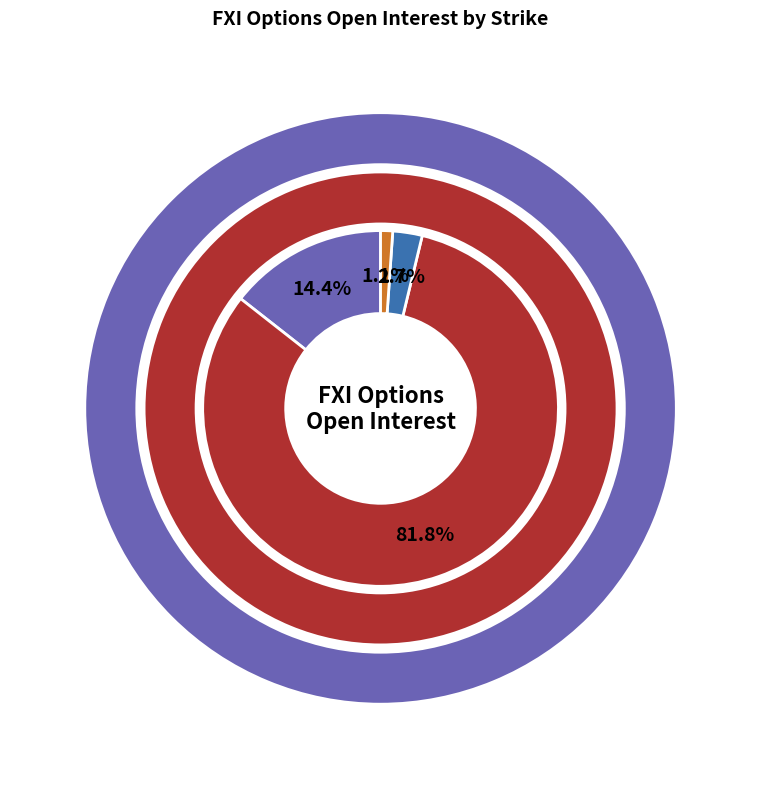

To the nearest percent, what percentage of the pie is 30?

14%